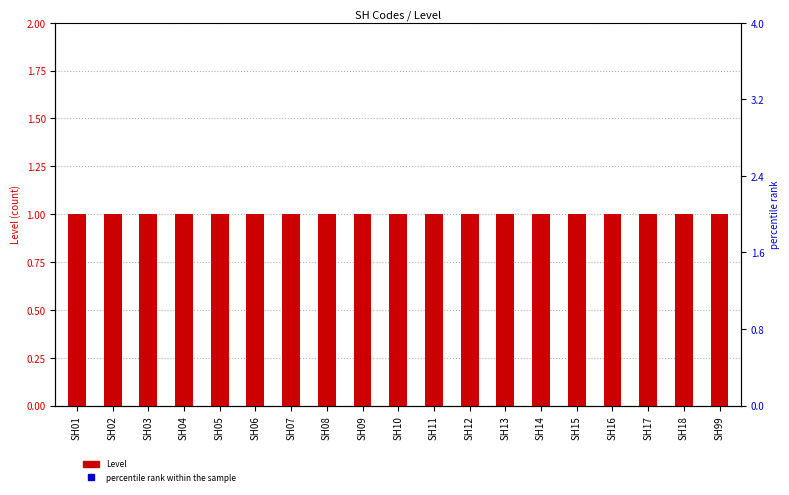

Which series has the largest total across all categories?

percentile rank within the sample